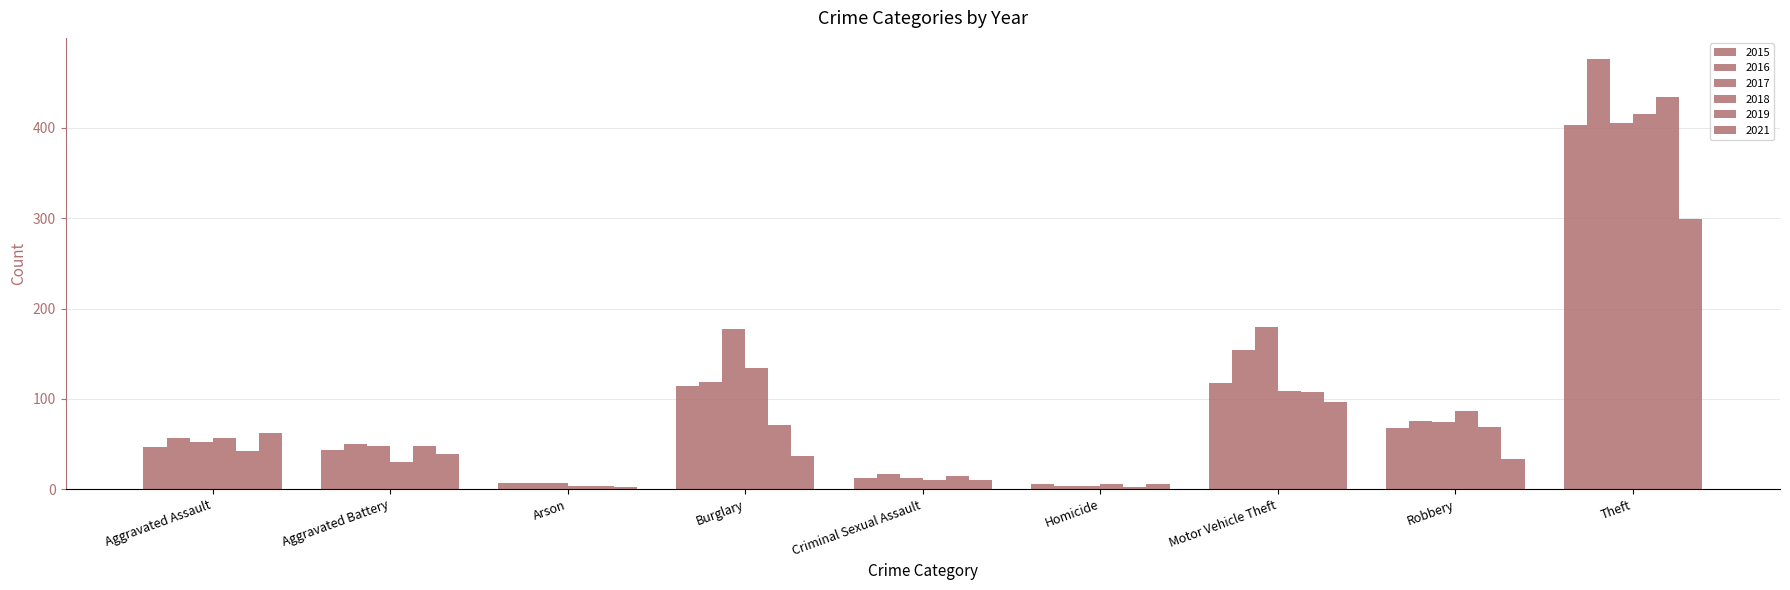

The 2019 series shows 7 at Criminal Sexual Assault. True or false?

False